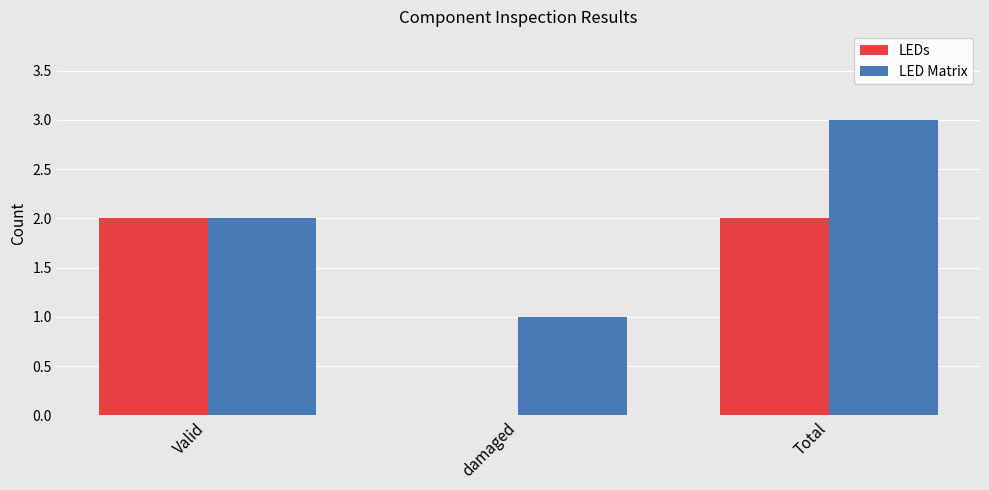

What is the greatest value displayed?

3